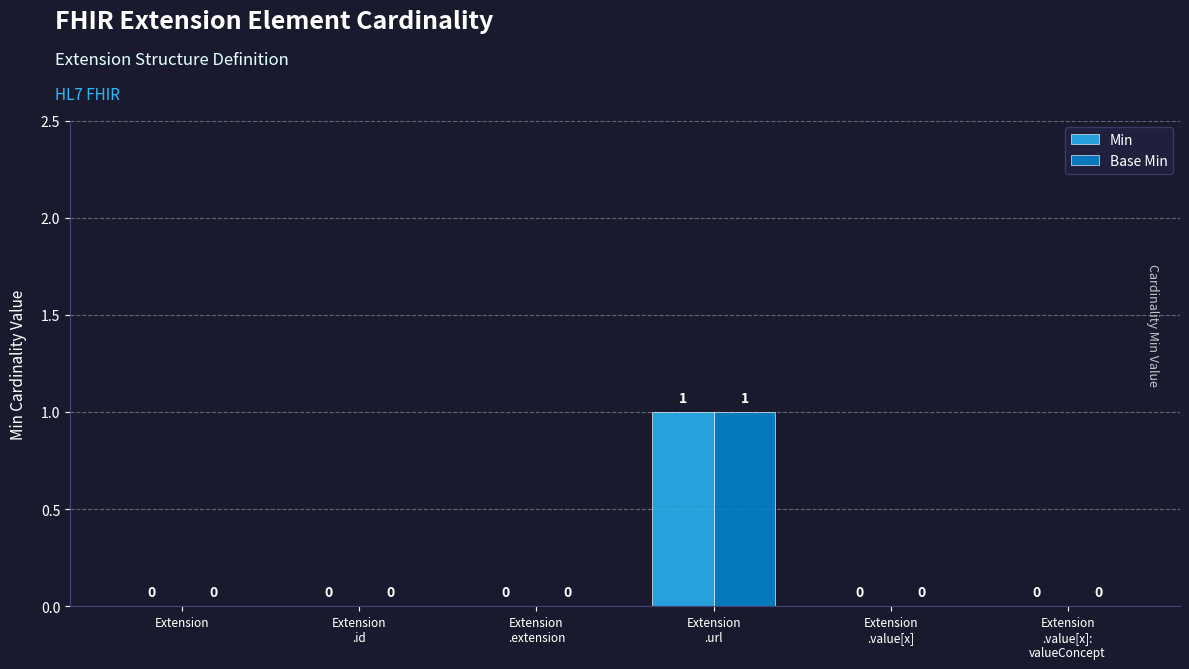

How many Min values are between 0 and 1?

6